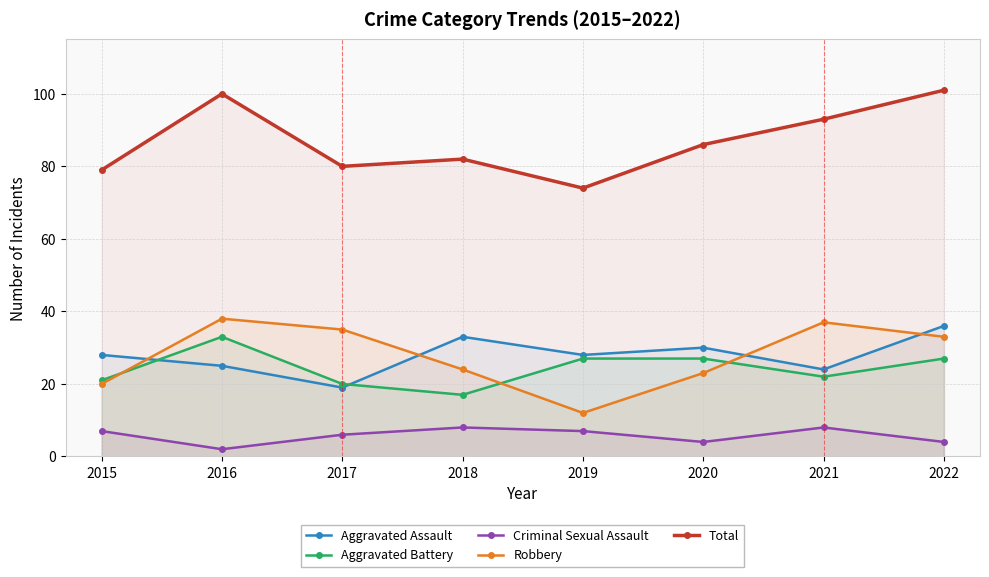

Between 2018 and 2016, which is larger?

2018